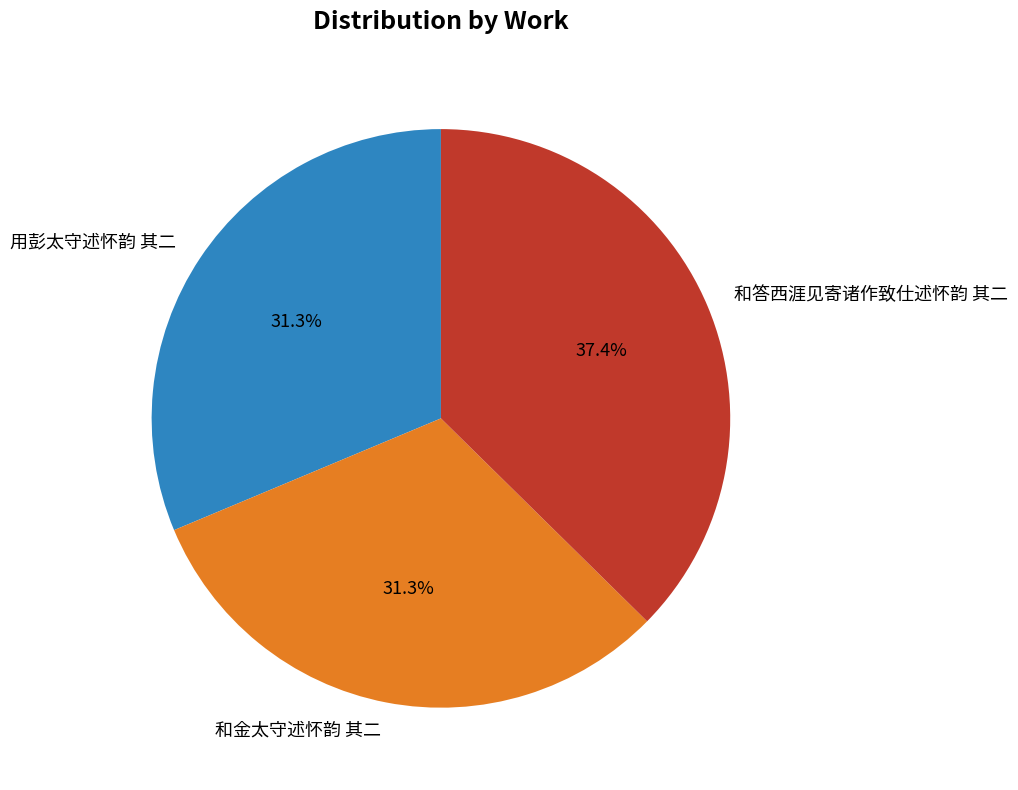

The 用彭太守述怀韵 其二 slice represents 31% of the pie. True or false?

True